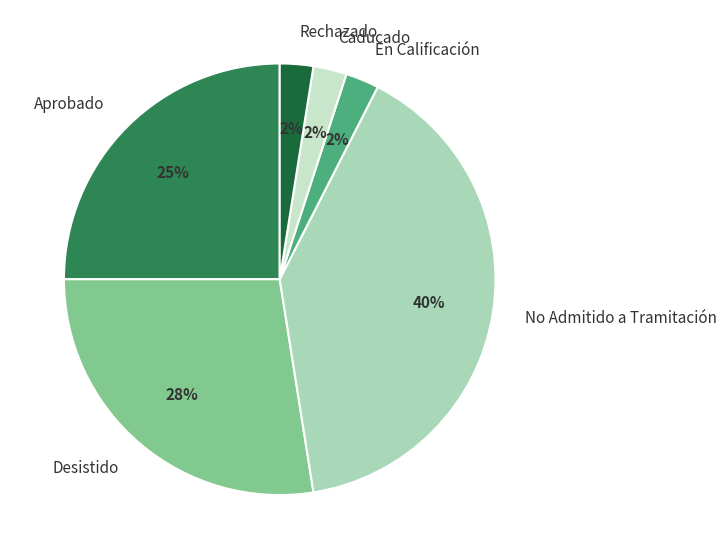

How many slices are in this pie chart?

6